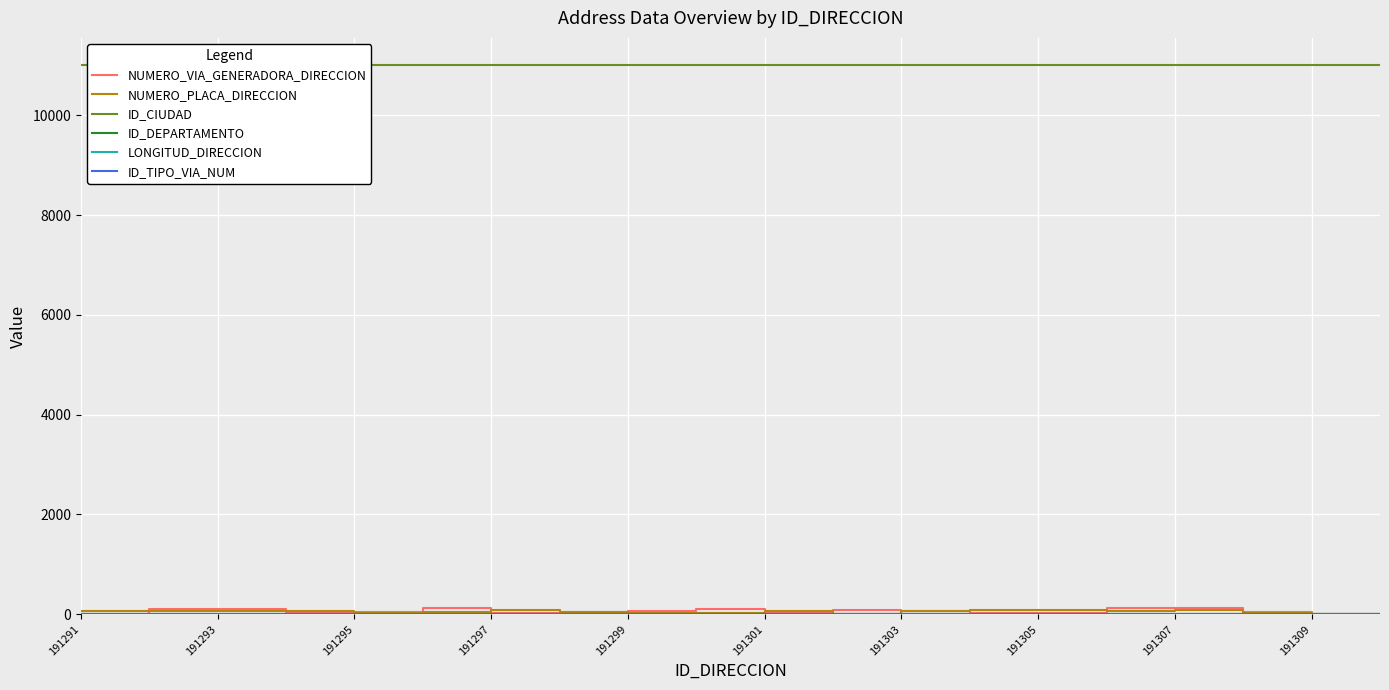

Reading left to right, what are all the values shown in this chart?

NUMERO_VIA_GENERADORA_DIRECCION: 3	93	93	16	40	113	20	37	56	94	13	85	66	15	21	115	118	40	9	1
NUMERO_PLACA_DIRECCION: 52	66	52	65	21	43	91	49	16	25	55	5	67	80	72	58	81	25	2	1
ID_CIUDAD: 11001	11001	11001	11001	11001	11001	11001	11001	11001	11001	11001	11001	11001	11001	11001	11001	11001	11001	11001	11001
ID_DEPARTAMENTO: 11	11	11	11	11	11	11	11	11	11	11	11	11	11	11	11	11	11	11	11
LONGITUD_DIRECCION: 0	0	0	0	0	0	0	0	0	0	0	0	0	0	0	0	0	0	0	0
ID_TIPO_VIA_NUM: 1	1	1	1	0	1	1	1	1	2	2	2	1	2	2	3	1	3	1	0